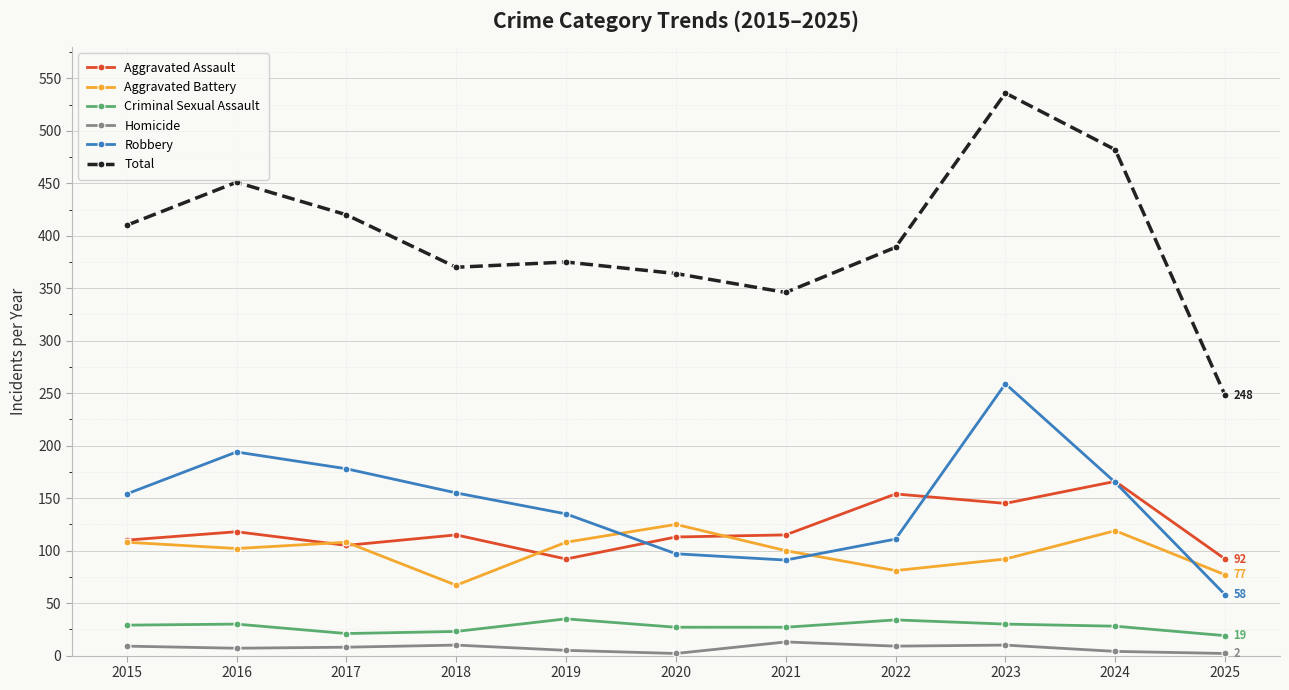

At which label is Total closest to 392?

2022